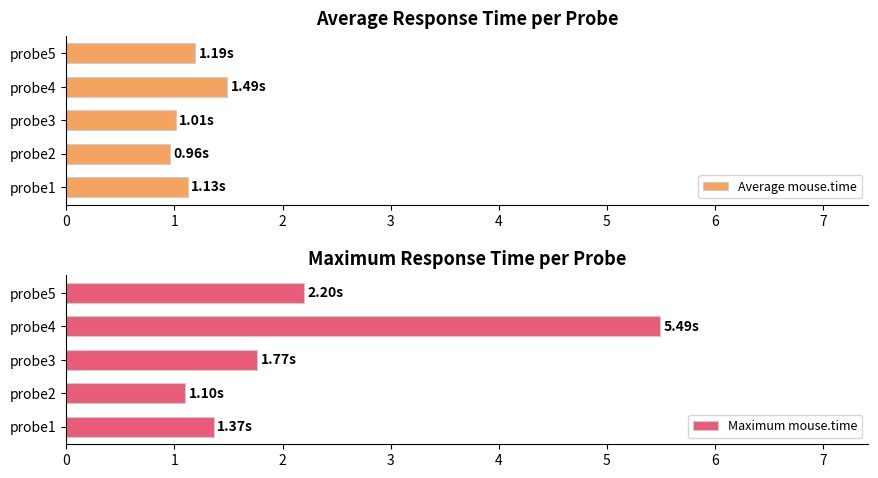

How many bars are there in each group?

2